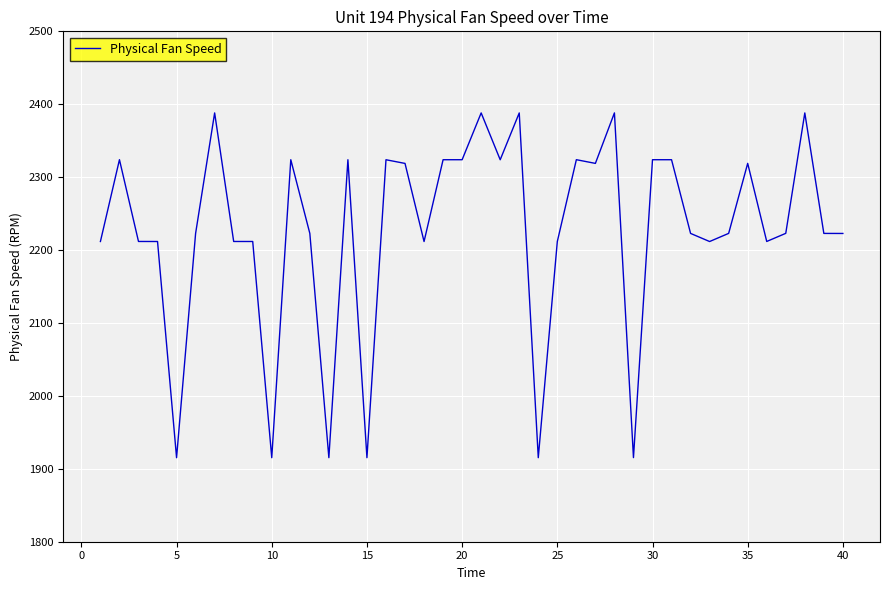

What is the greatest value displayed?

2388.1